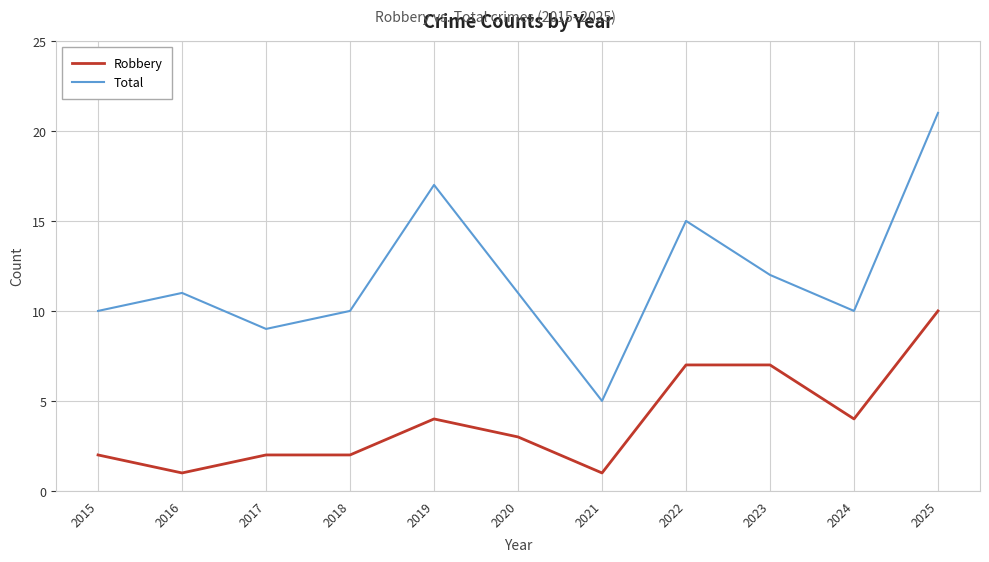

Is it true that Total equals 21 at 2025?

True